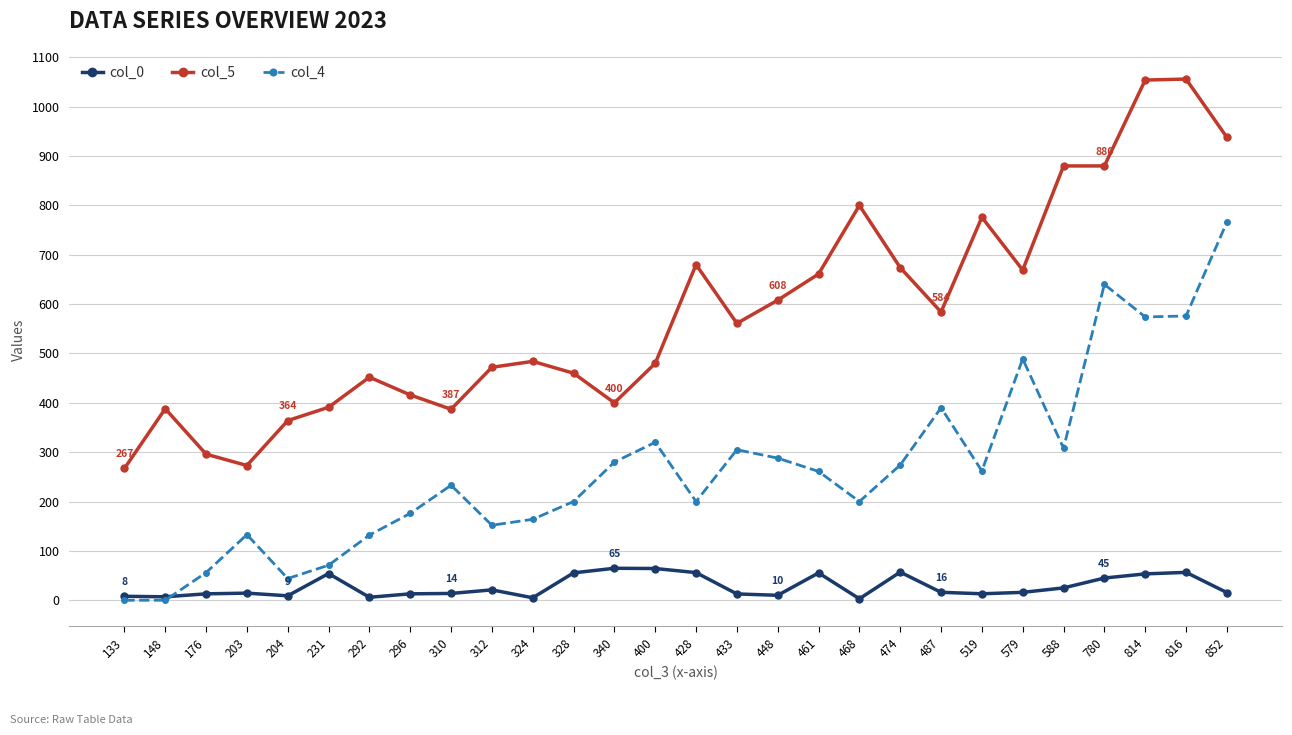

What is the value of the col_0 point at the 24th from the left?

25.0